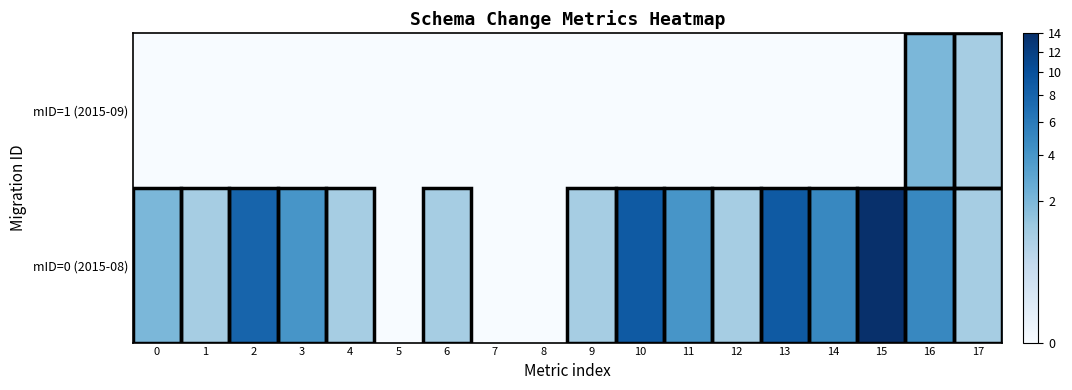

At how many categories does at least one series exceed 3?

8